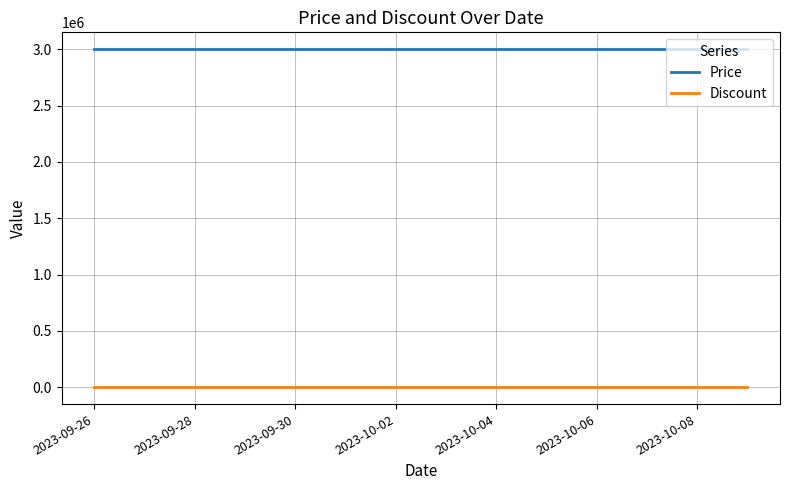

Rank the series by their maximum value, from highest to lowest.

Price, Discount